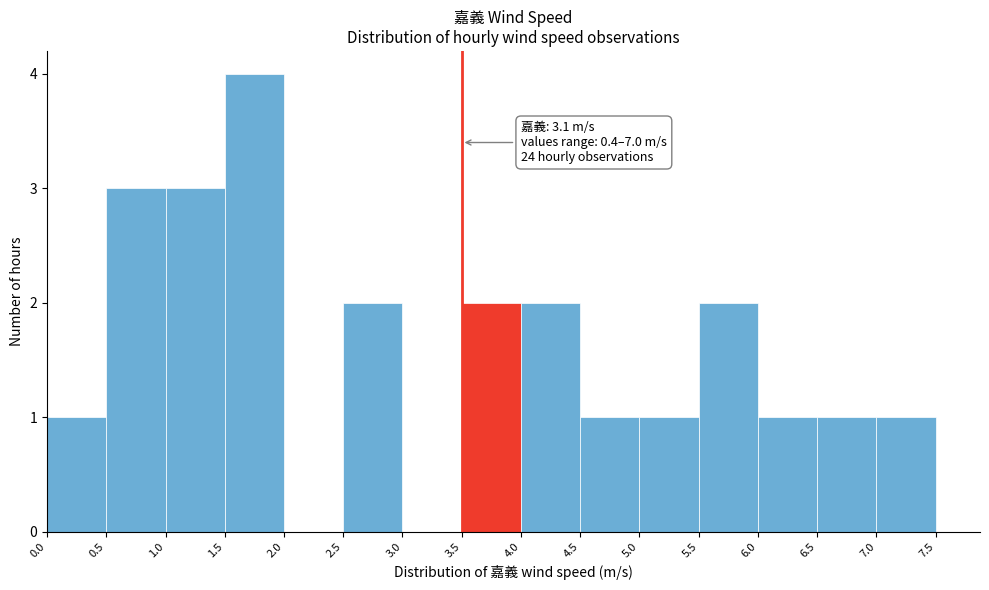

Over which range of the x-axis is the bar tallest?

1.5 to 2.0